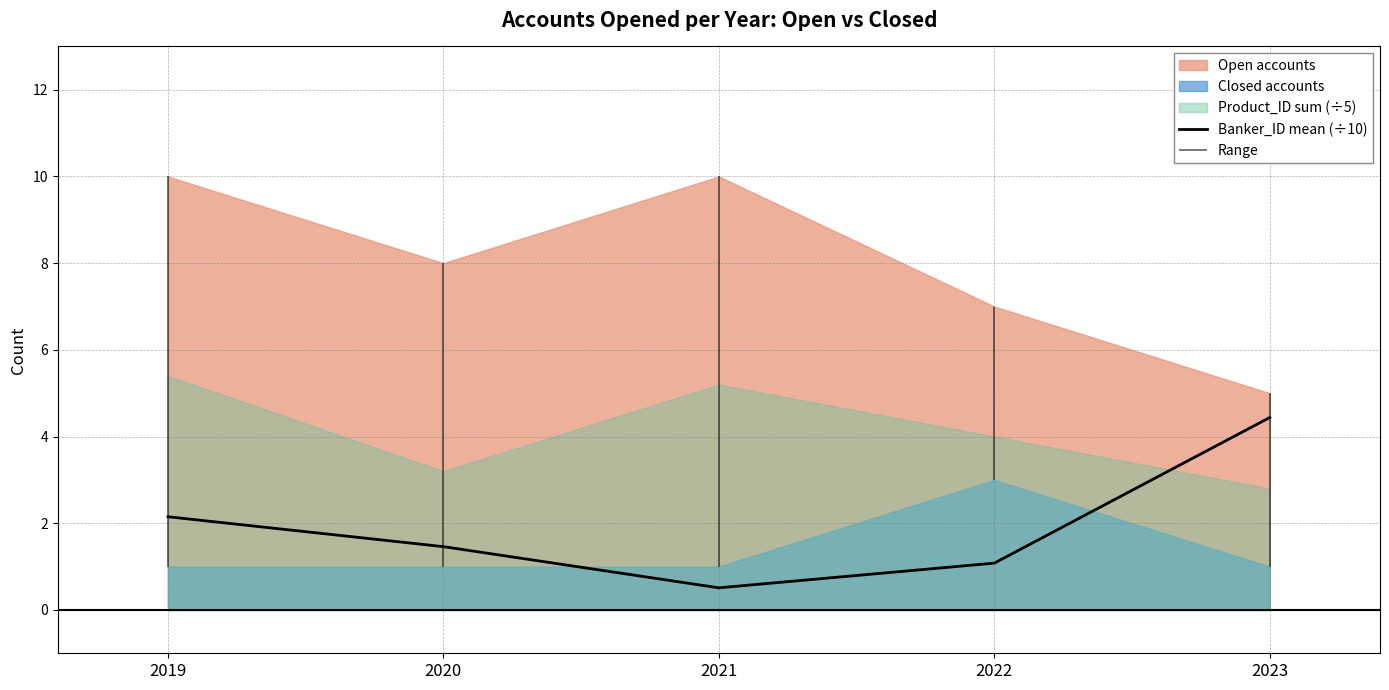

Reading right to left, extract all data points from this chart.

2023=4.4	2022=1.1	2021=0.5	2020=1.5	2019=2.1